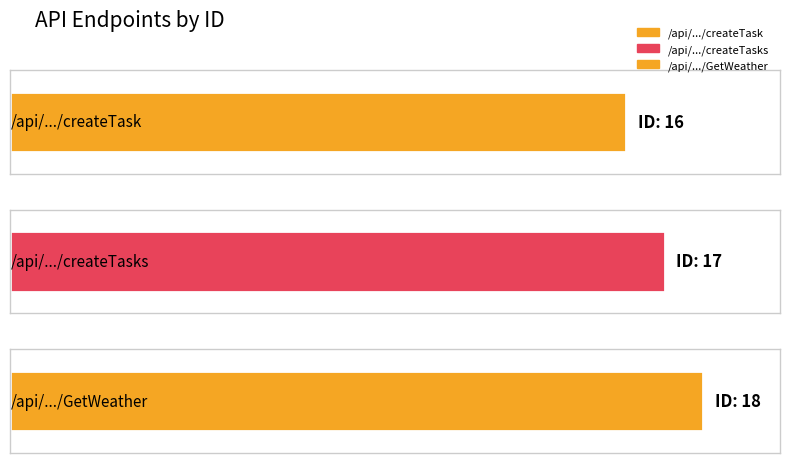

What is the smallest value displayed?

16